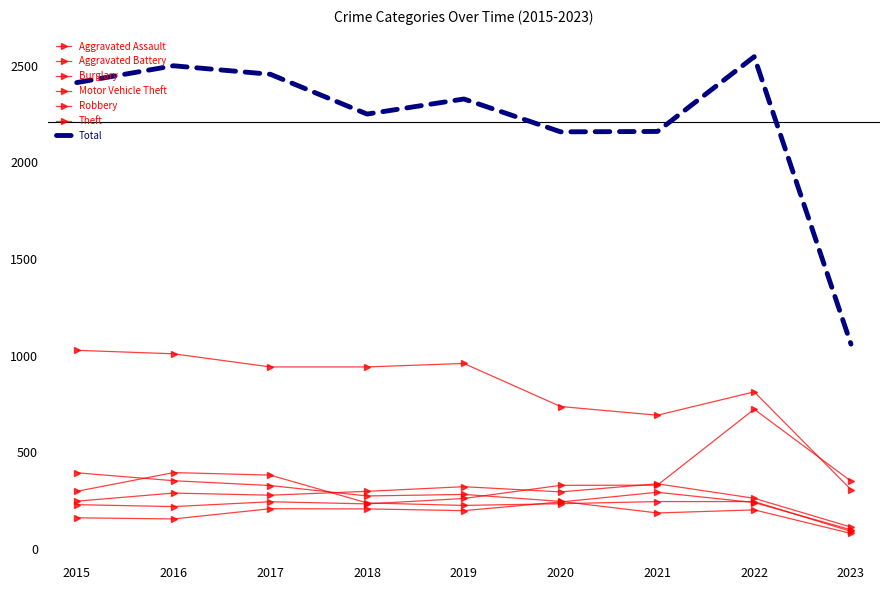

What is the sum of the Robbery values at 2016 and 2015?

691